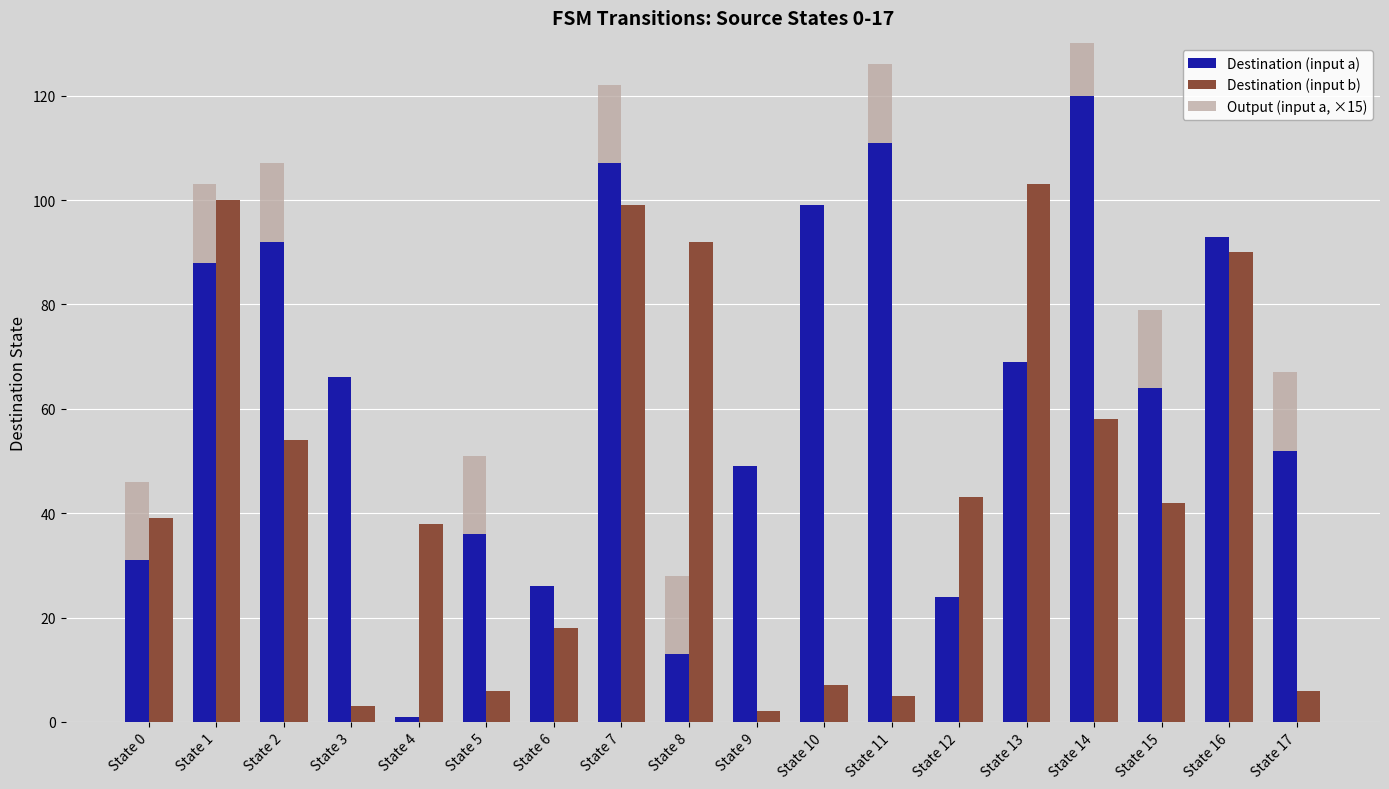

Which series changed the most between State 10 and State 11?

Output (input a, ×15)